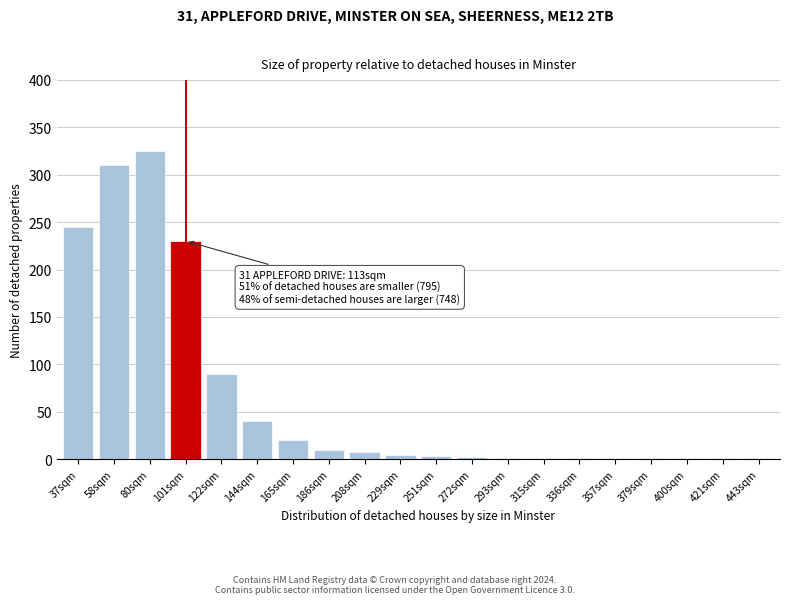

What is the change in value from 80sqm to 186sqm?

-315